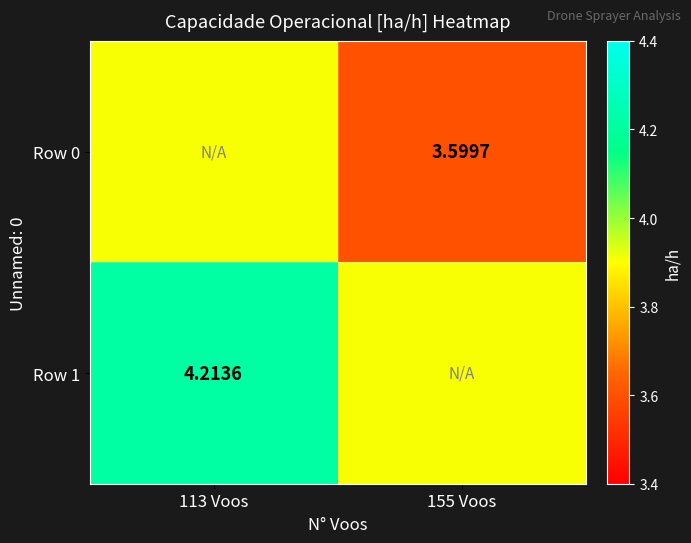

Which has a higher value, 155 Voos or 113 Voos?

113 Voos